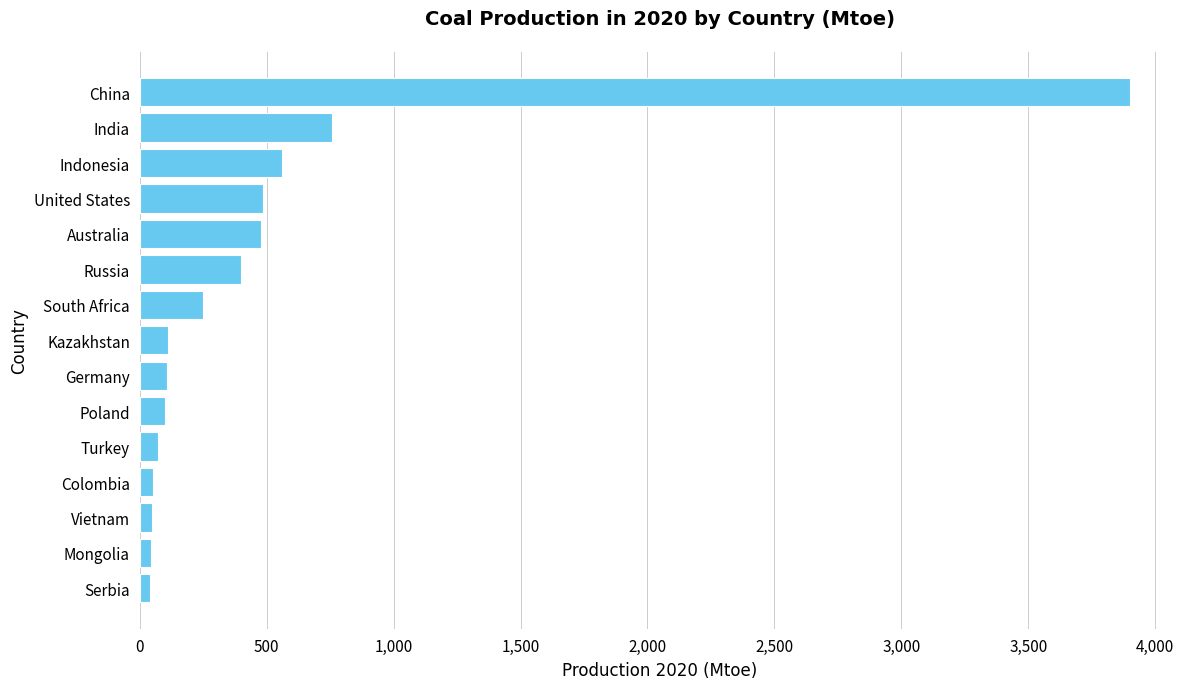

What is the smallest value displayed?

39.8